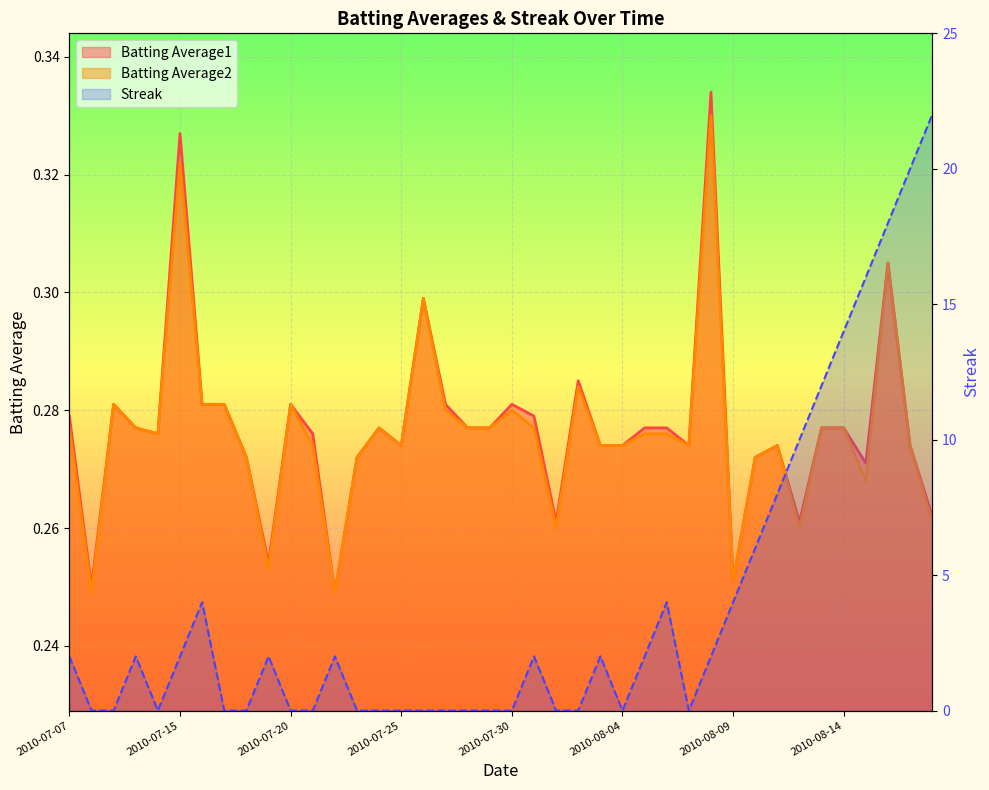

How many interior local valleys does the Batting Average2 series have?

10